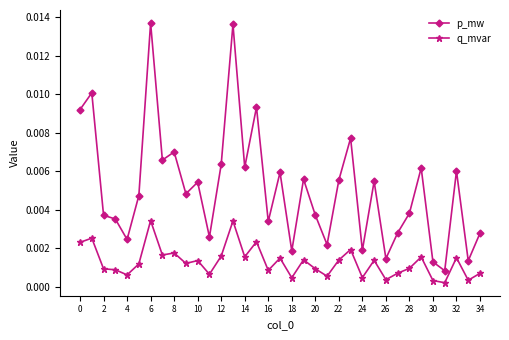

How many interior local valleys does the p_mw series have?

12